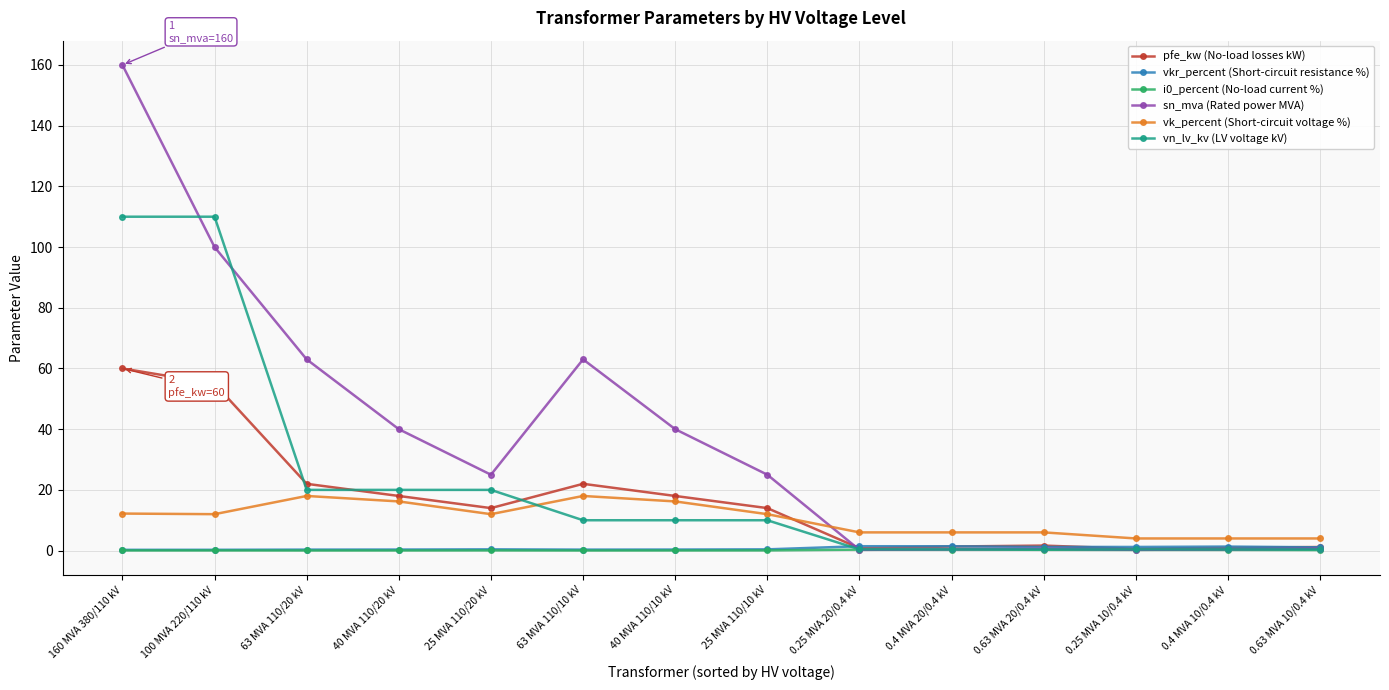

What is the spread (max minus min) of values at 25 MVA 110/20 kV?

24.9